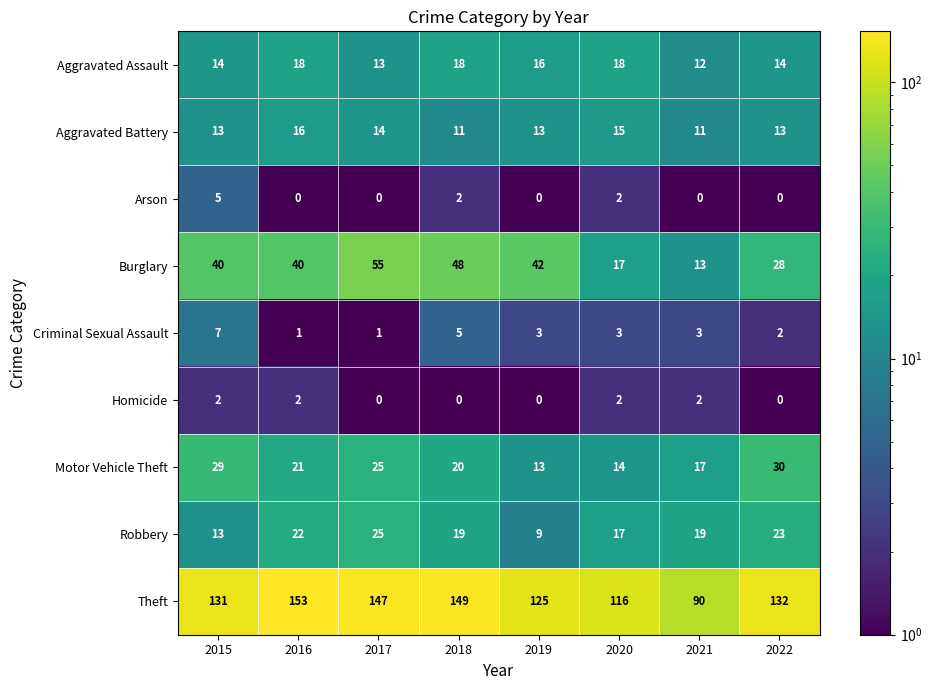

What is the difference between the second highest and second lowest values in the Burglary series?

31